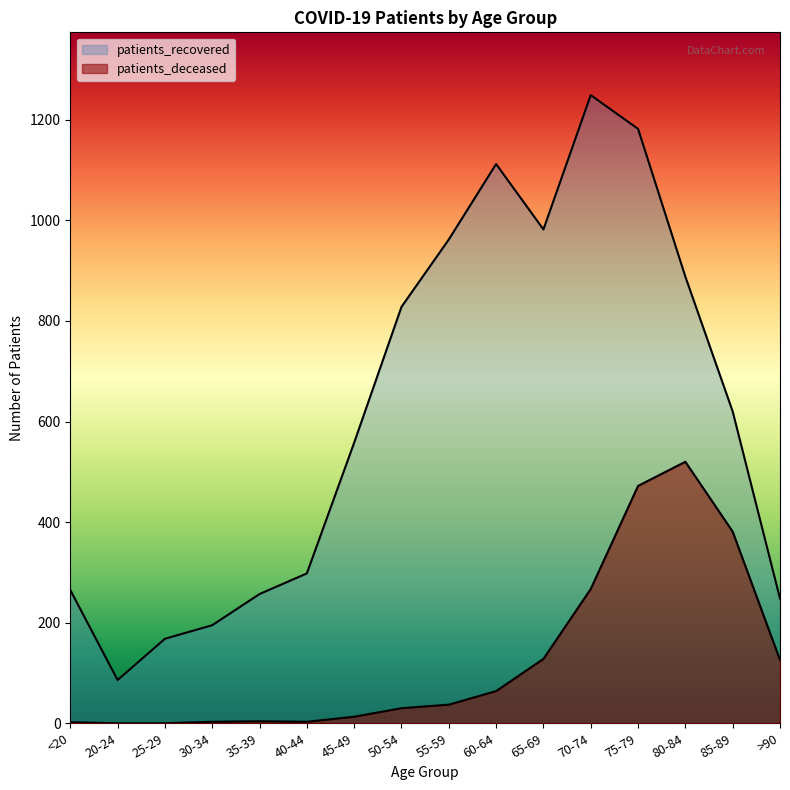

Rank the series by their maximum value, from lowest to highest.

patients_deceased, patients_recovered